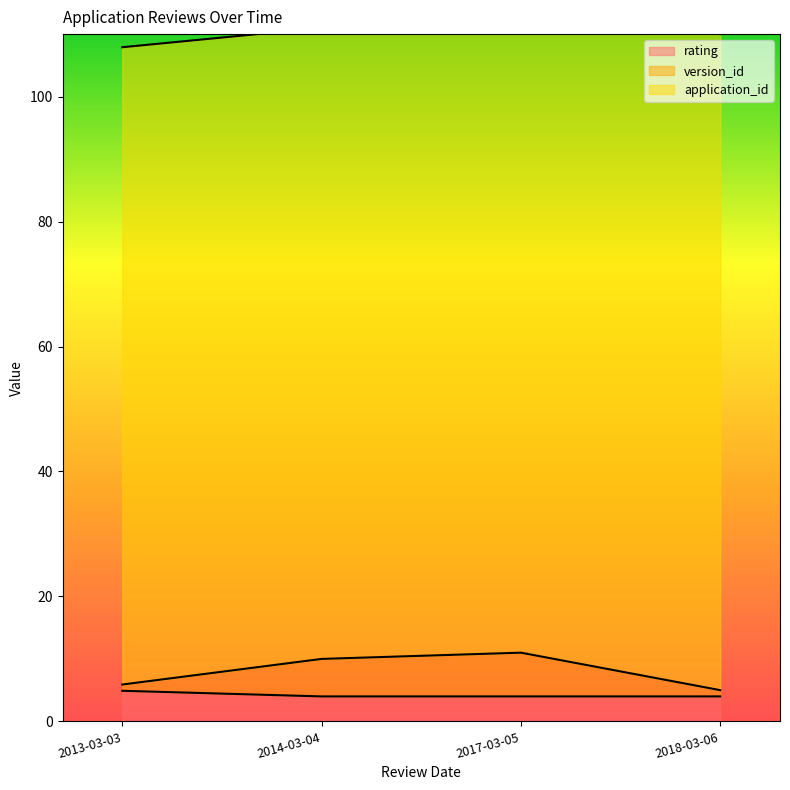

The value of rating at 2013-03-03 is 4.9. True or false?

True